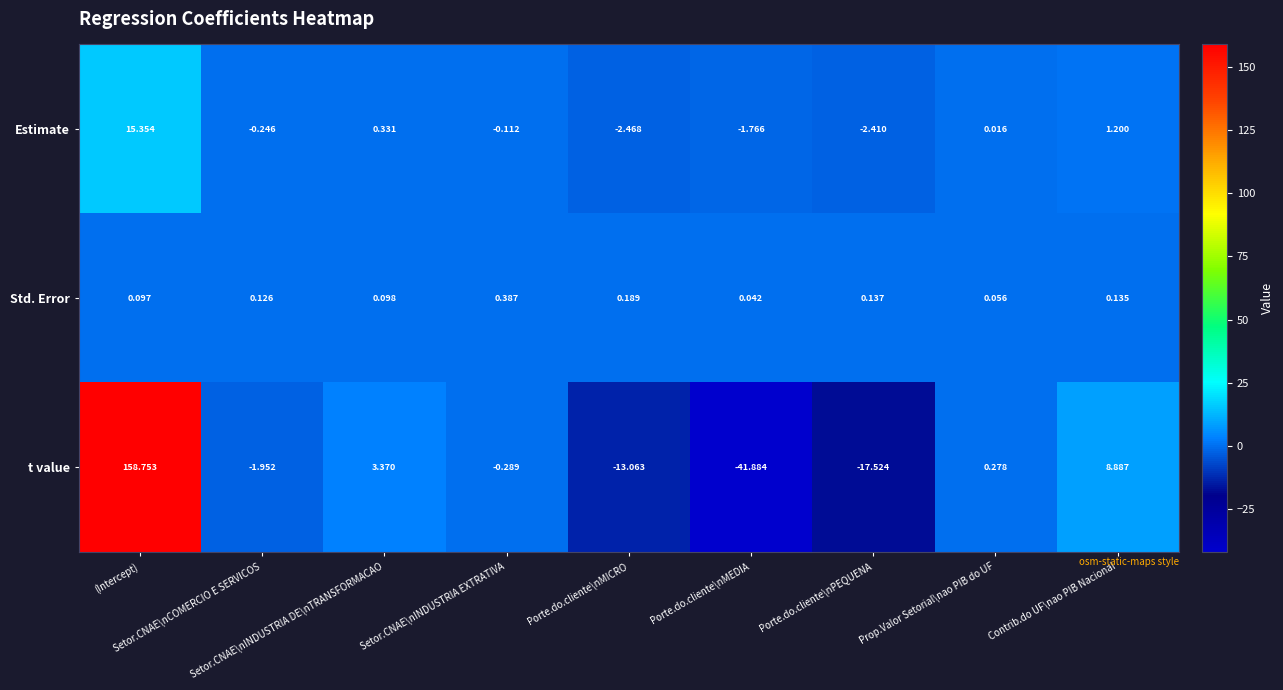

Rank the series by their maximum value, from lowest to highest.

Std. Error, Estimate, t value